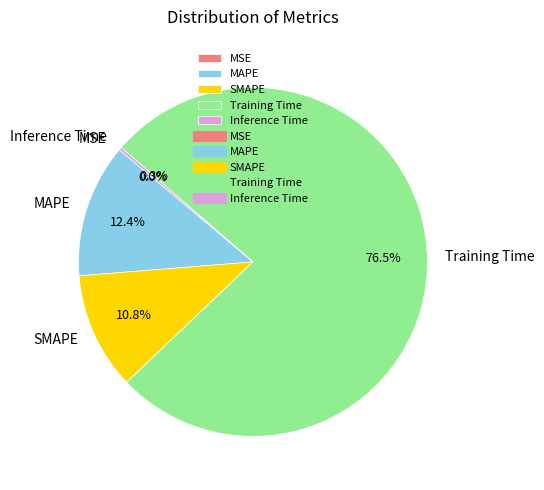

To the nearest percent, what is the average slice percentage?

20%